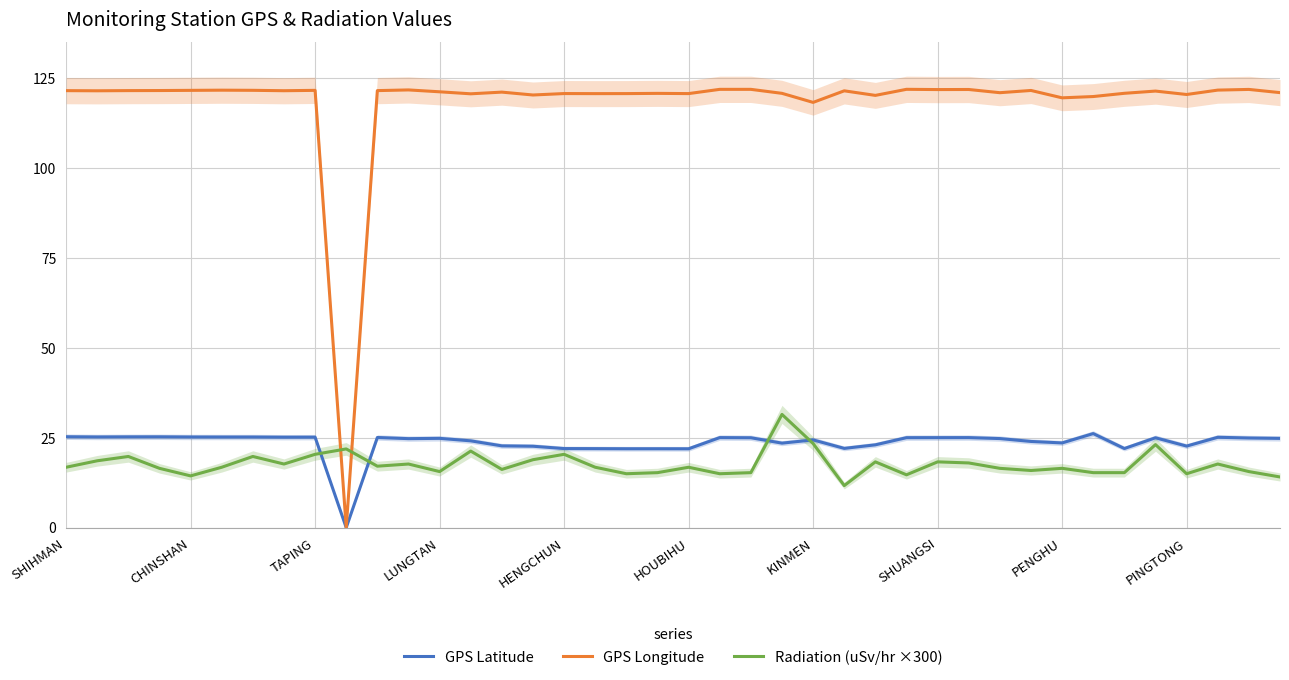

True or false: GPS Latitude has a value of 38.0 at LUNGTAN.

False